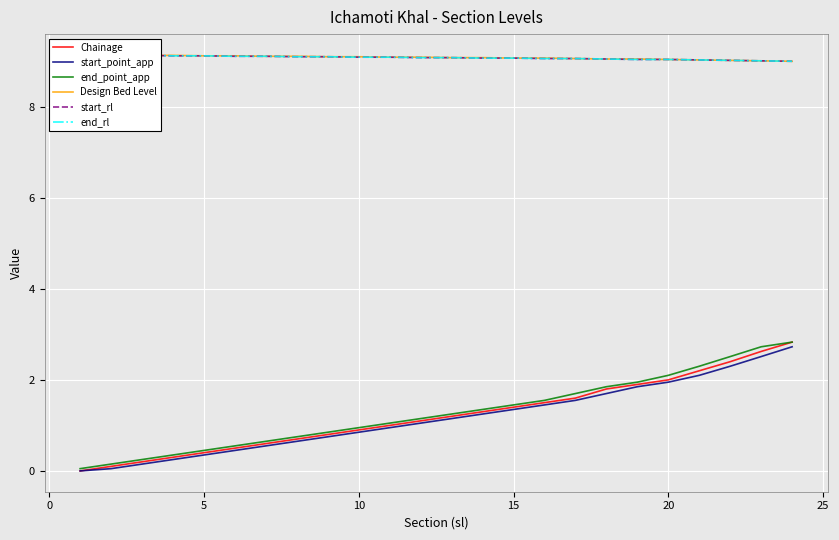

What is the maximum value for start_point_app?

2.7